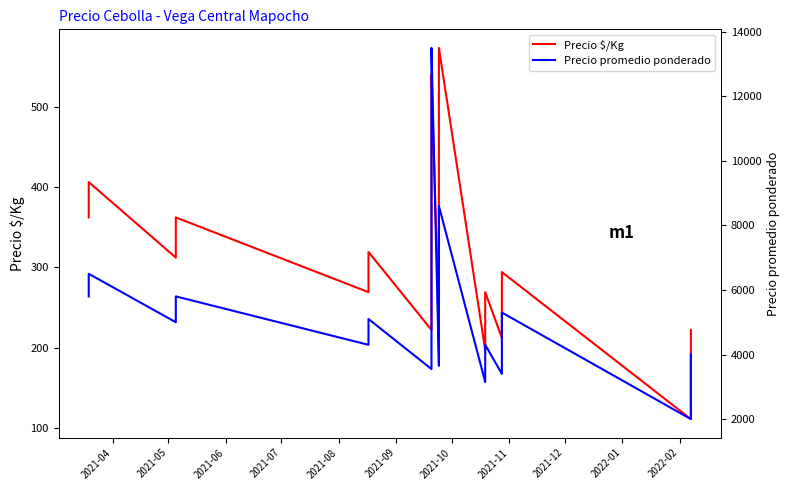

True or false: Precio promedio ponderado and Precio $/Kg cross at least once.

False